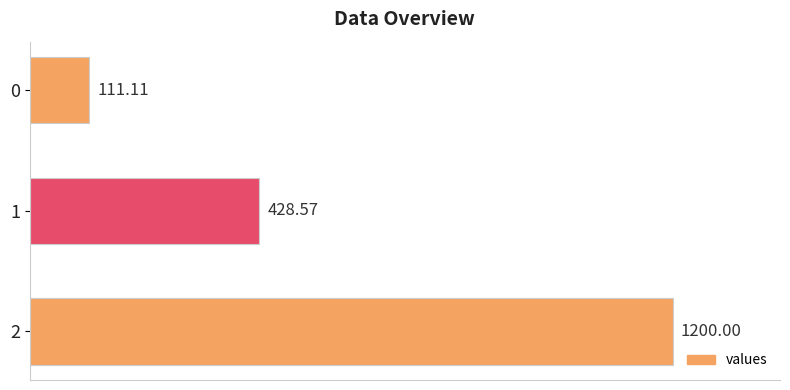

Is it true that the value at 0 is 35.1?

False